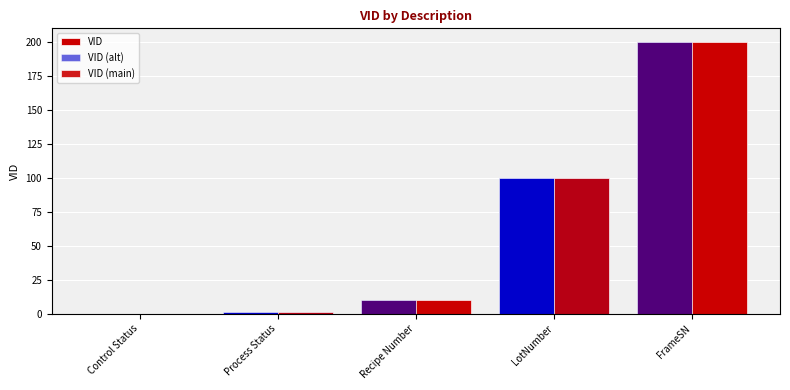

How many series are shown in this chart?

3